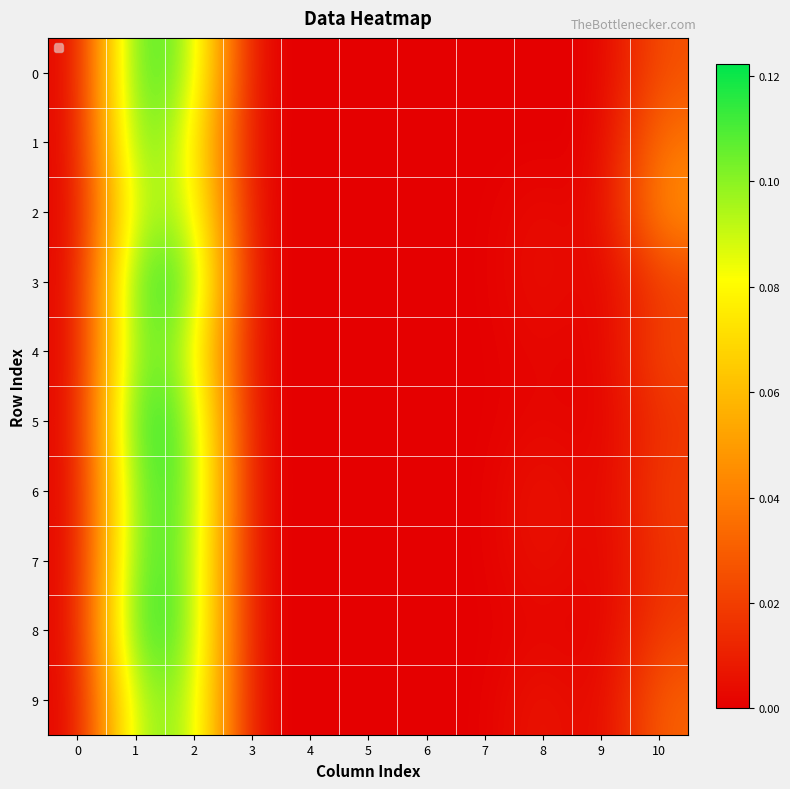

Which series has the largest total across all categories?

3